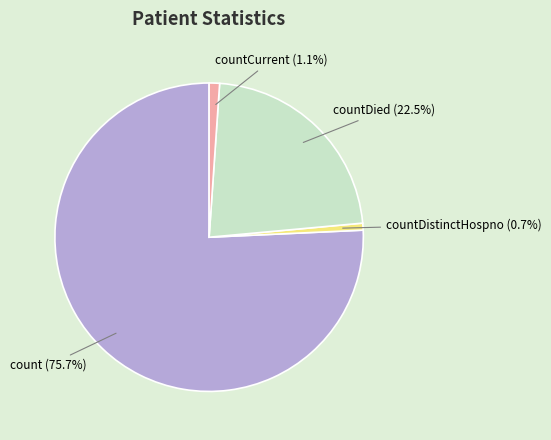

Is the sum of countCurrent and count greater than half?

Yes